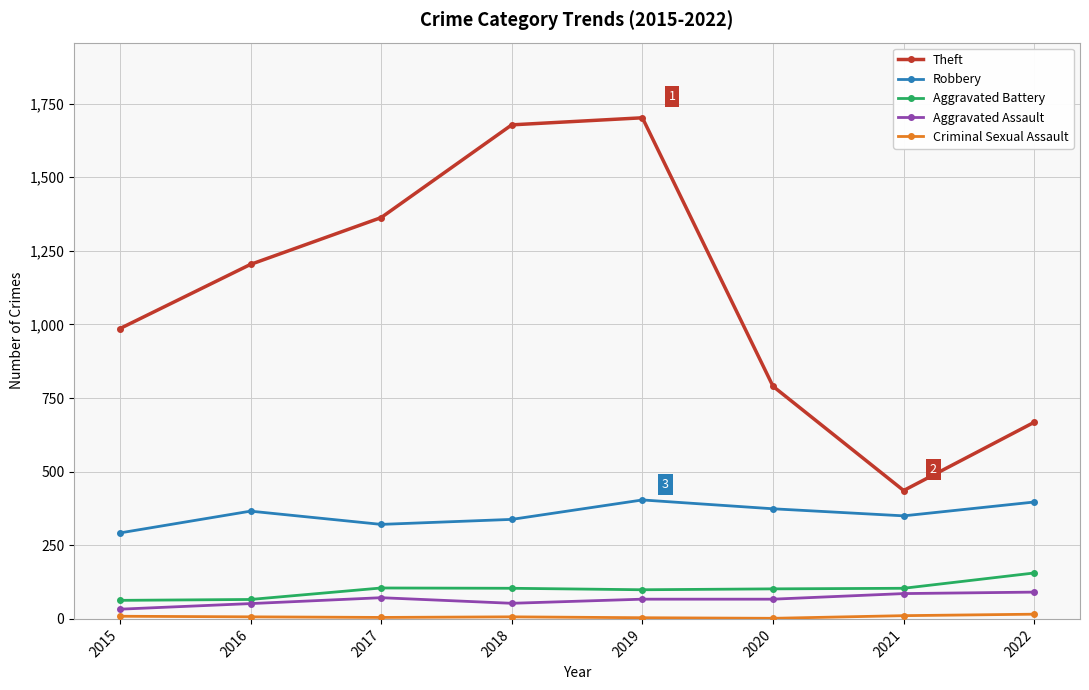

True or false: Robbery has a value of 222 at 2020.

False